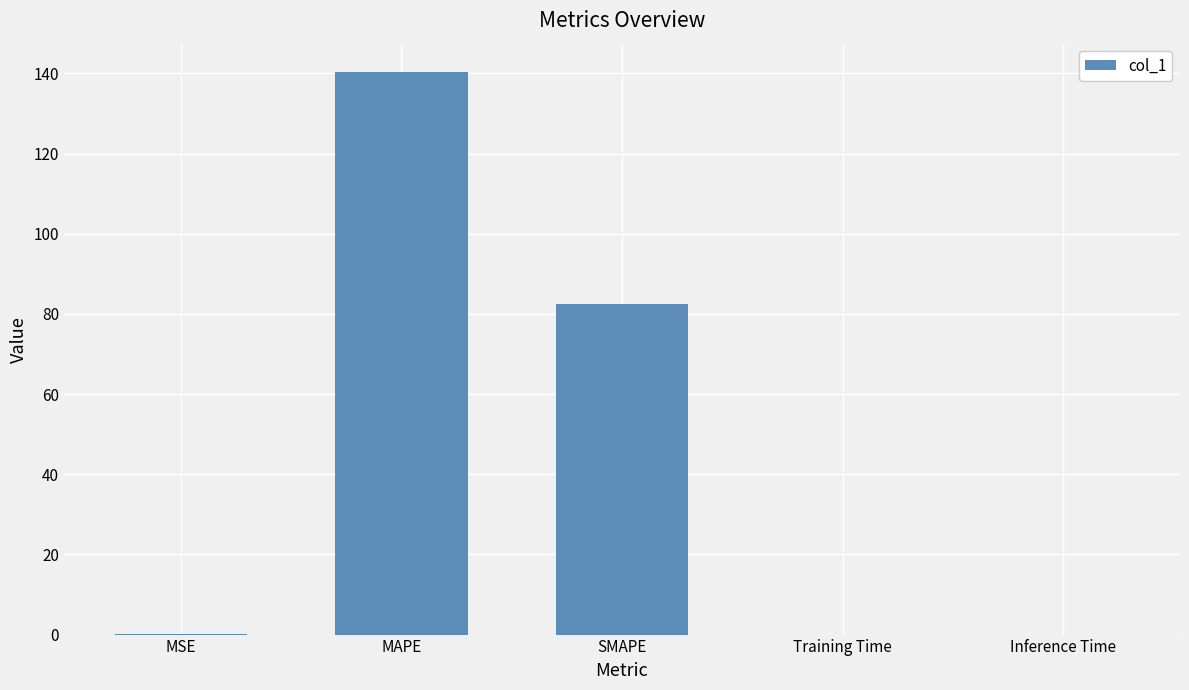

Is it true that the value at Inference Time is 0.0?

True